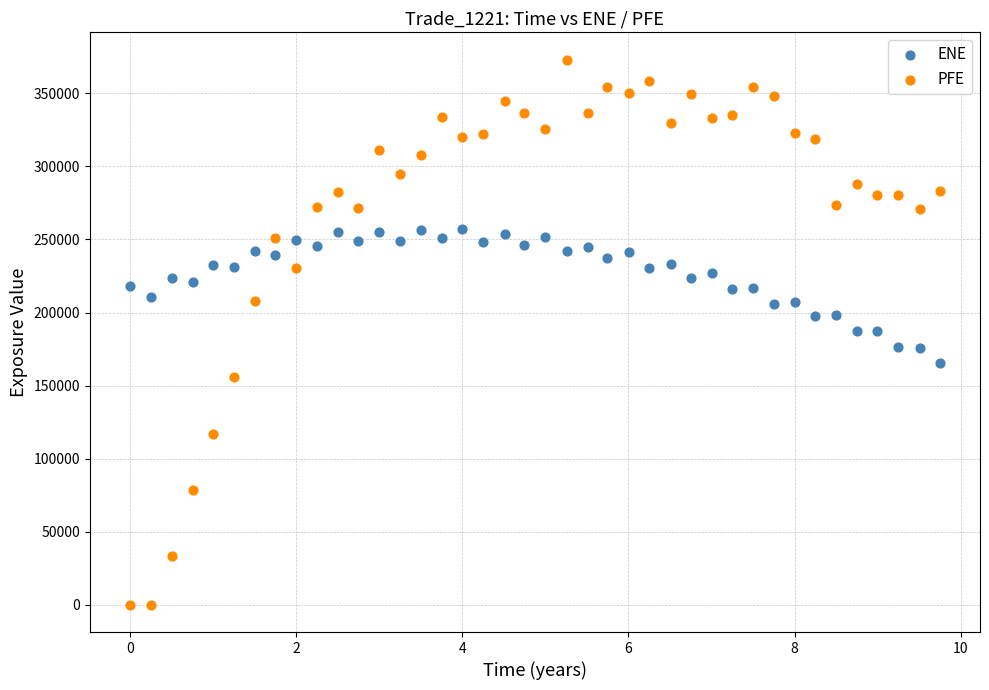

Which series has the largest Y range (max minus min)?

PFE